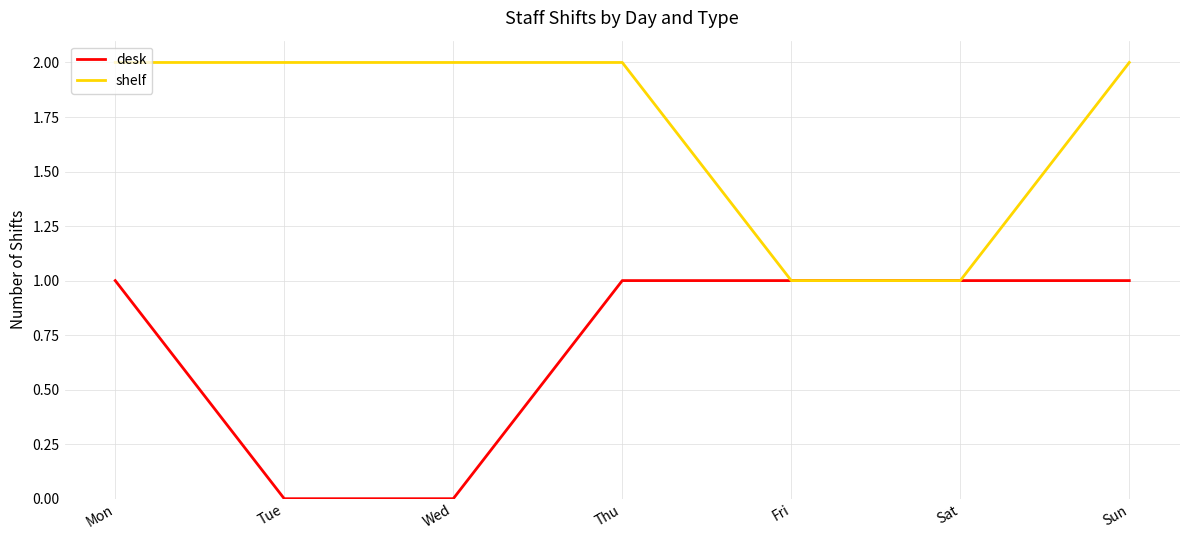

Count the number of categories in the chart.

7